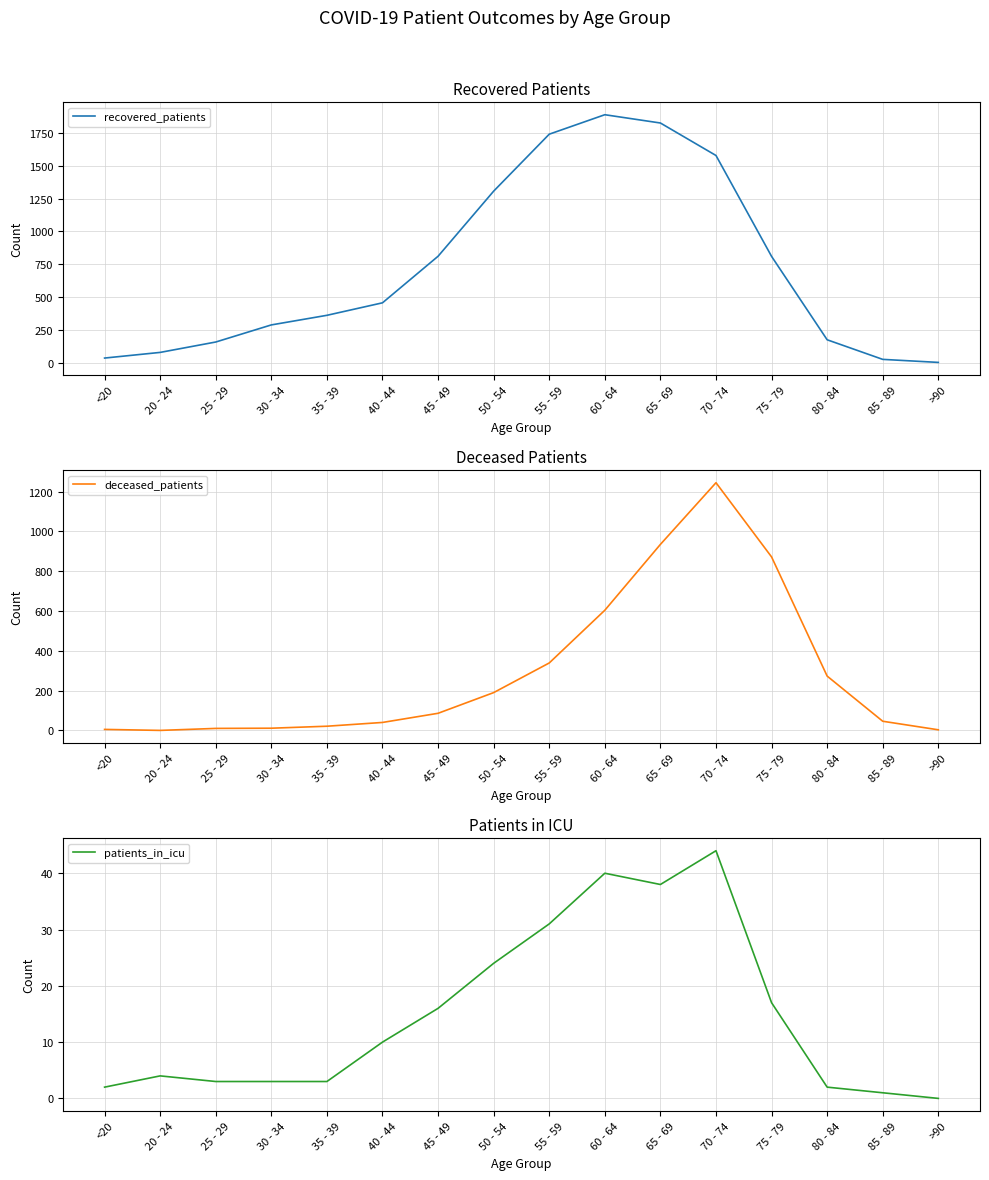

Where is the first local minimum for patients_in_icu?

65 - 69